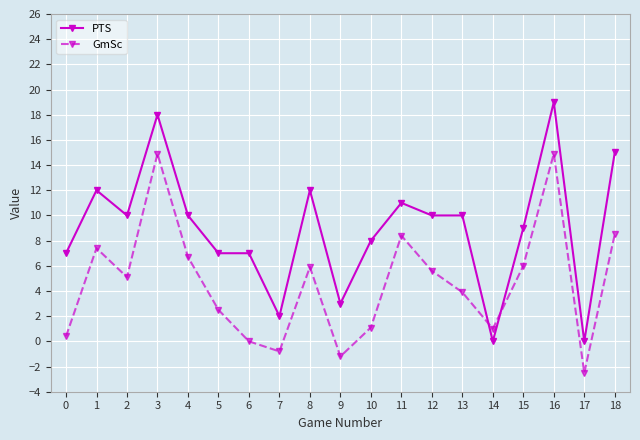

How many lines are shown in the chart?

2